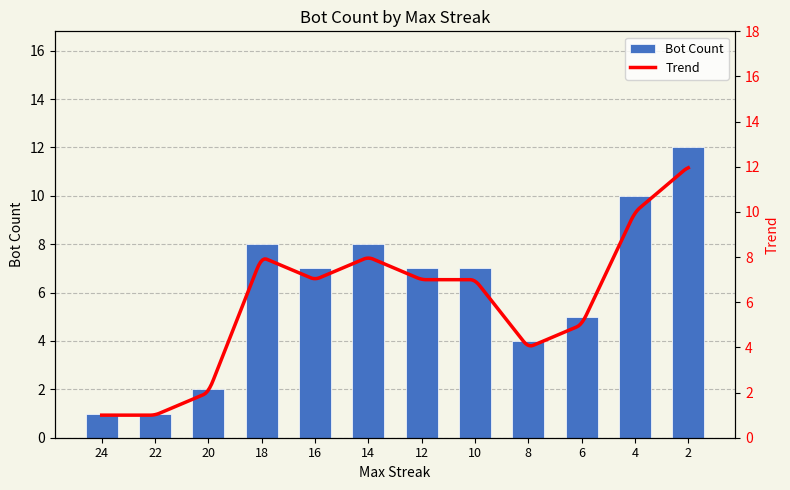

True or false: the data shows 5 at 16.

False